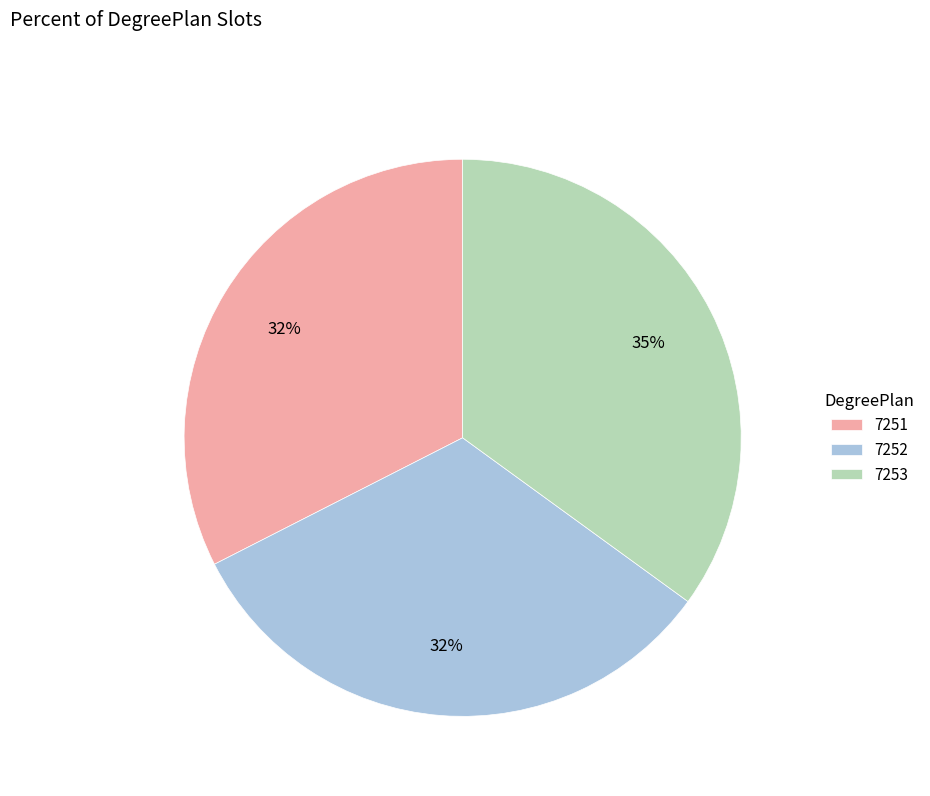

How many segments does this pie chart have?

3